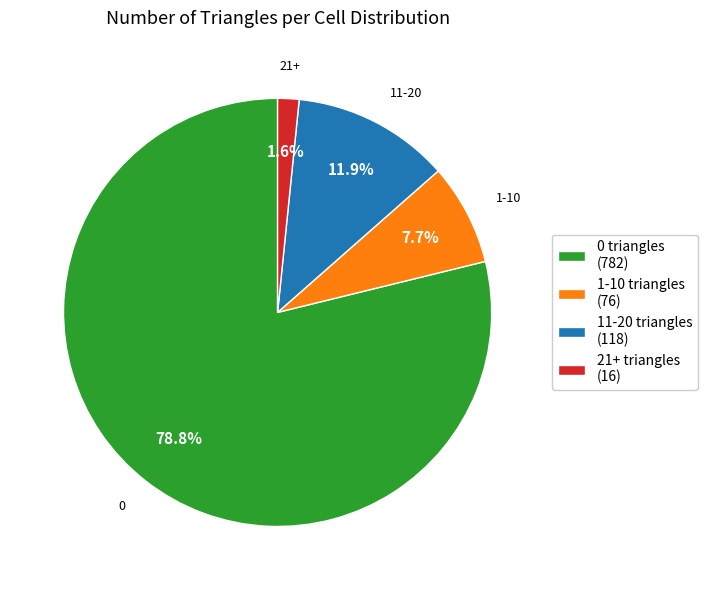

Combined, do 1-10 triangles (76) and 0 triangles (782) account for over 50%?

Yes